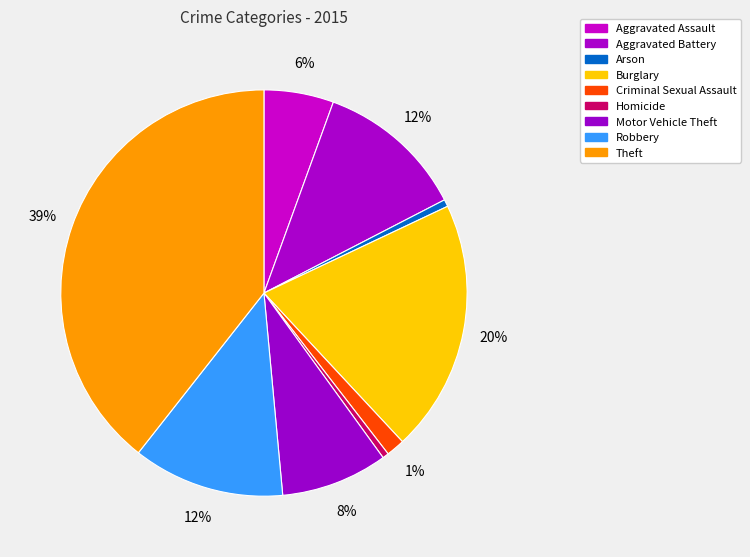

What percentage is the Arson slice, to the nearest percent?

1%